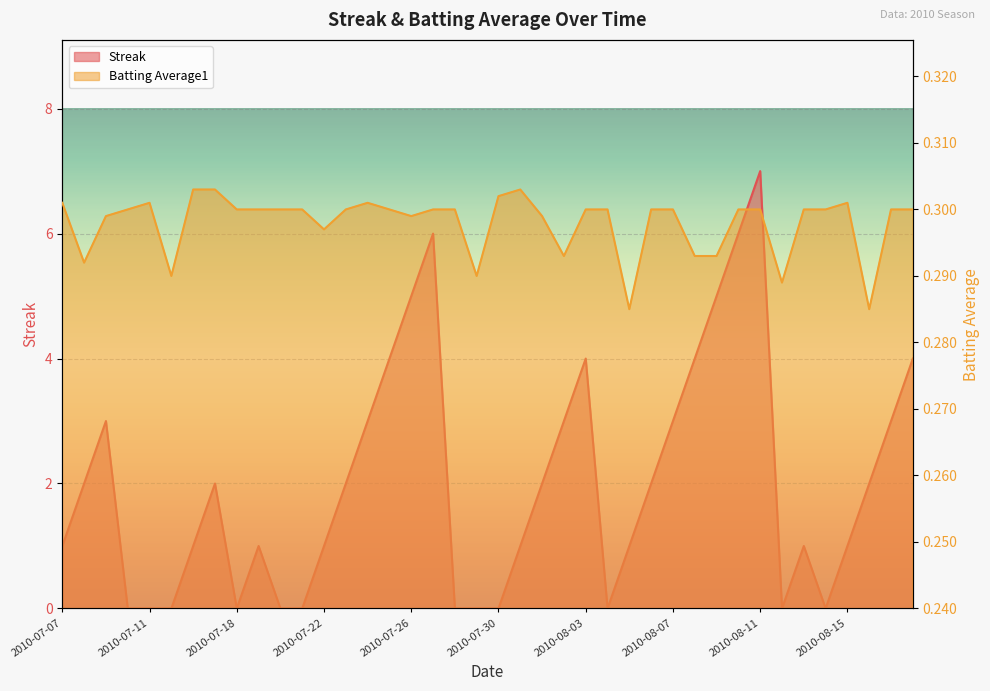

What is the label of the 22nd point from the left?

2010-07-31